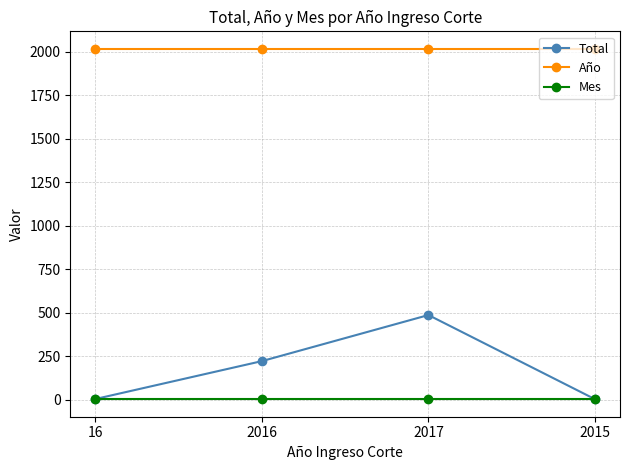

At which label does Total reach its peak?

2017